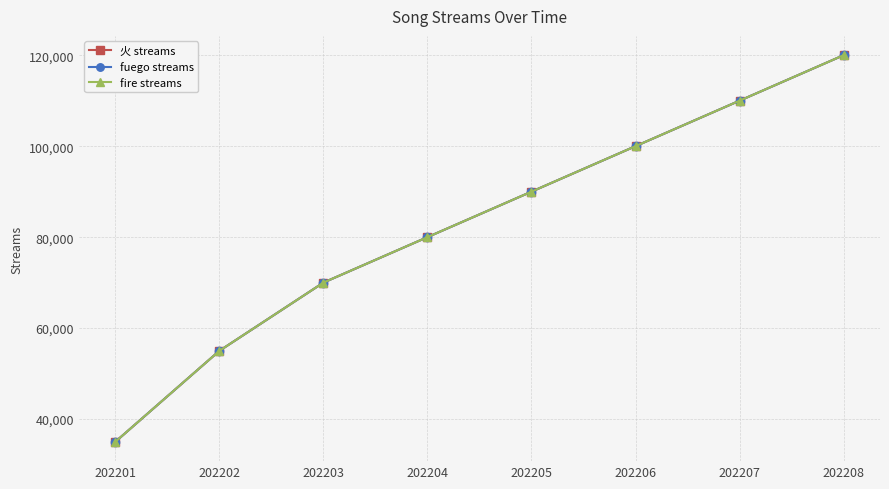

Reading left to right, transcribe all the data shown in this chart.

火 streams: 202201=35000	202202=55000	202203=70000	202204=80000	202205=90000	202206=100000	202207=110000	202208=120000
fuego streams: 202201=35000	202202=55000	202203=70000	202204=80000	202205=90000	202206=100000	202207=110000	202208=120000
fire streams: 202201=35000	202202=55000	202203=70000	202204=80000	202205=90000	202206=100000	202207=110000	202208=120000